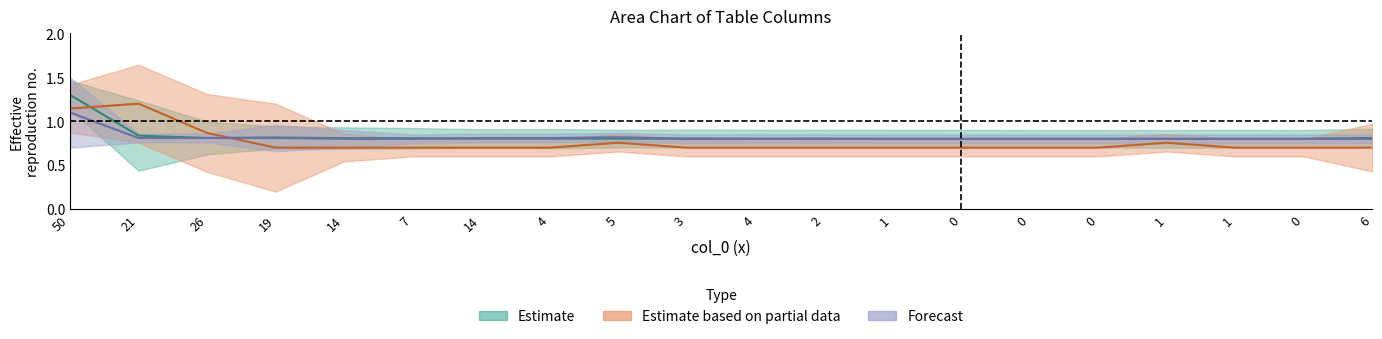

What is the difference between the highest and lowest values at 0?

0.1